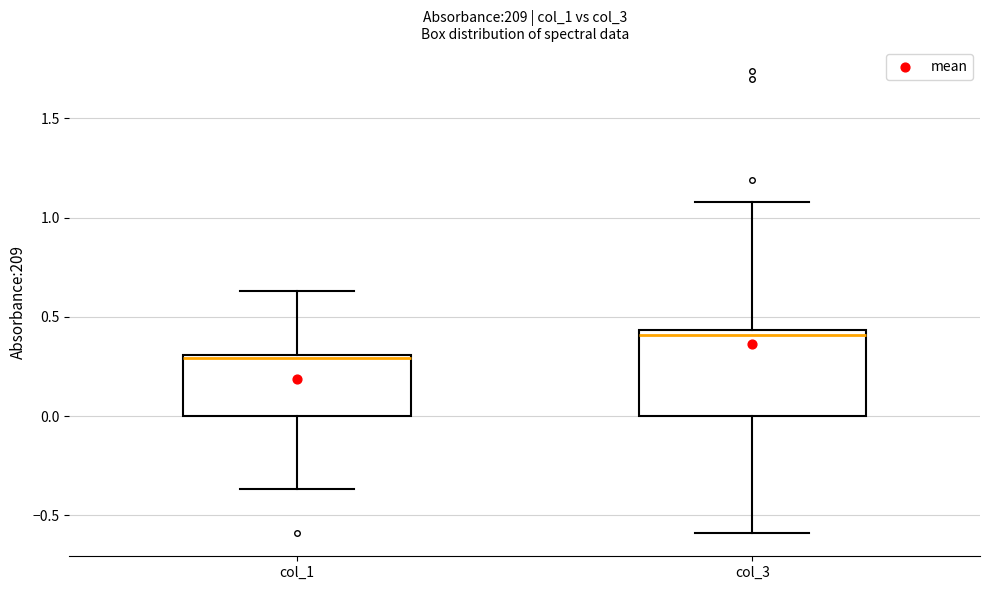

Where does the upper whisker of the box for col_3 end on the y-axis? The values are not printed on the chart, so give them approximately, as read against the axis.

1.10